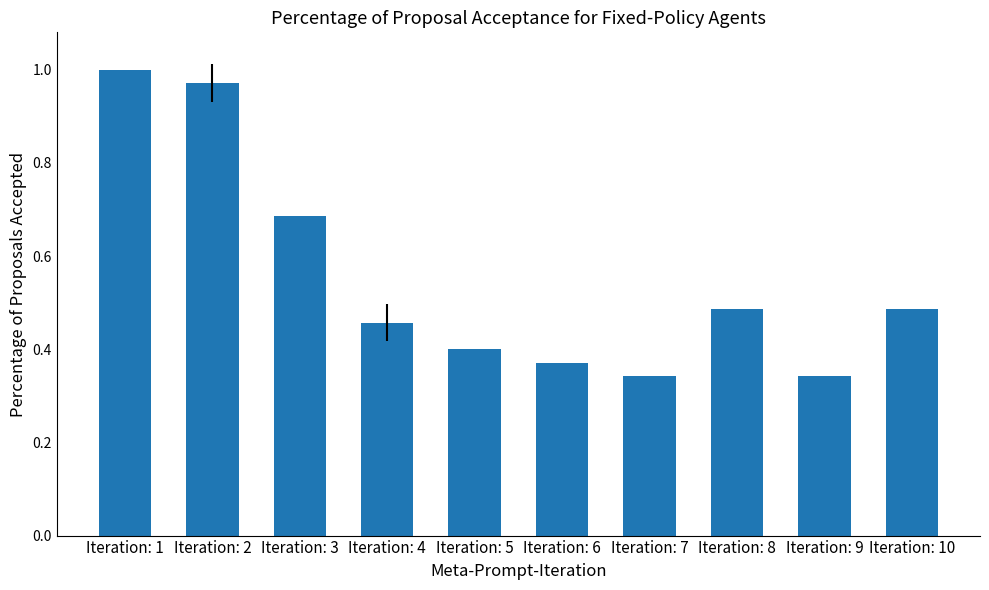

The chart shows a value of 0.1 at Iteration: 9. True or false?

False